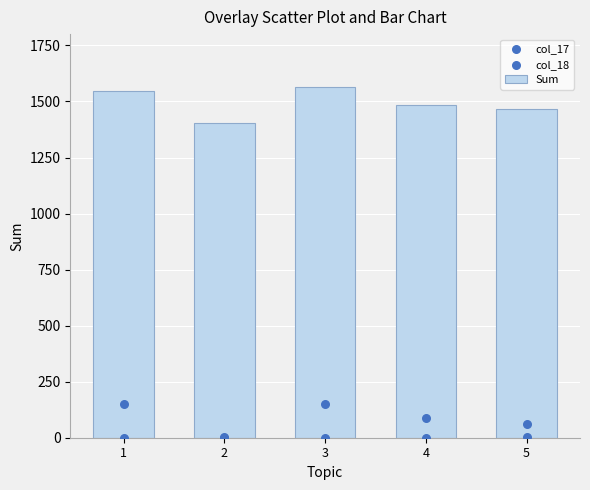

At how many categories does at least one series exceed 253?

5